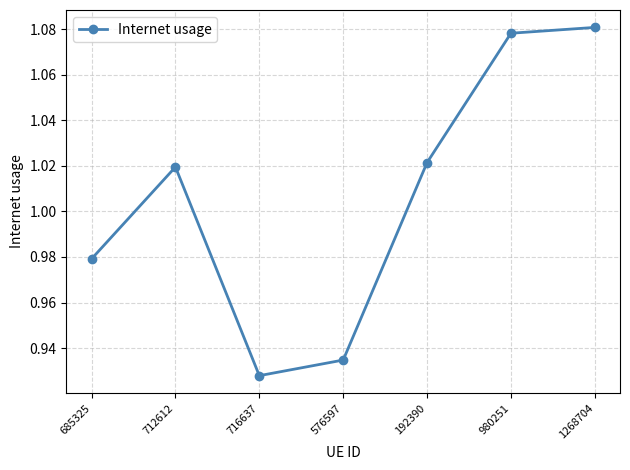

What is the sum of the values at 576597 and 1268704?

2.0